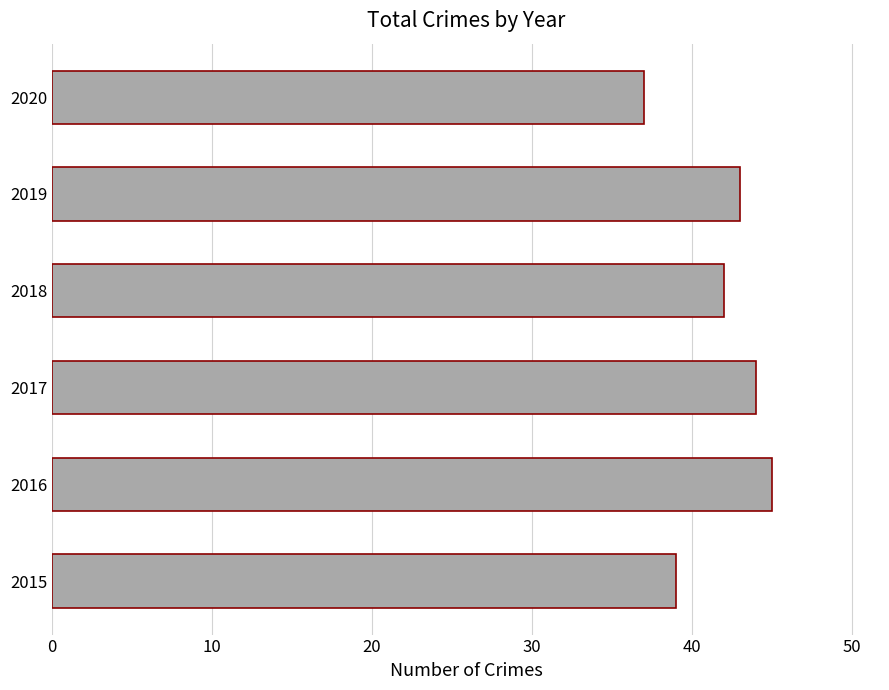

List the labels in order of value, largest first.

2016, 2017, 2019, 2018, 2015, 2020